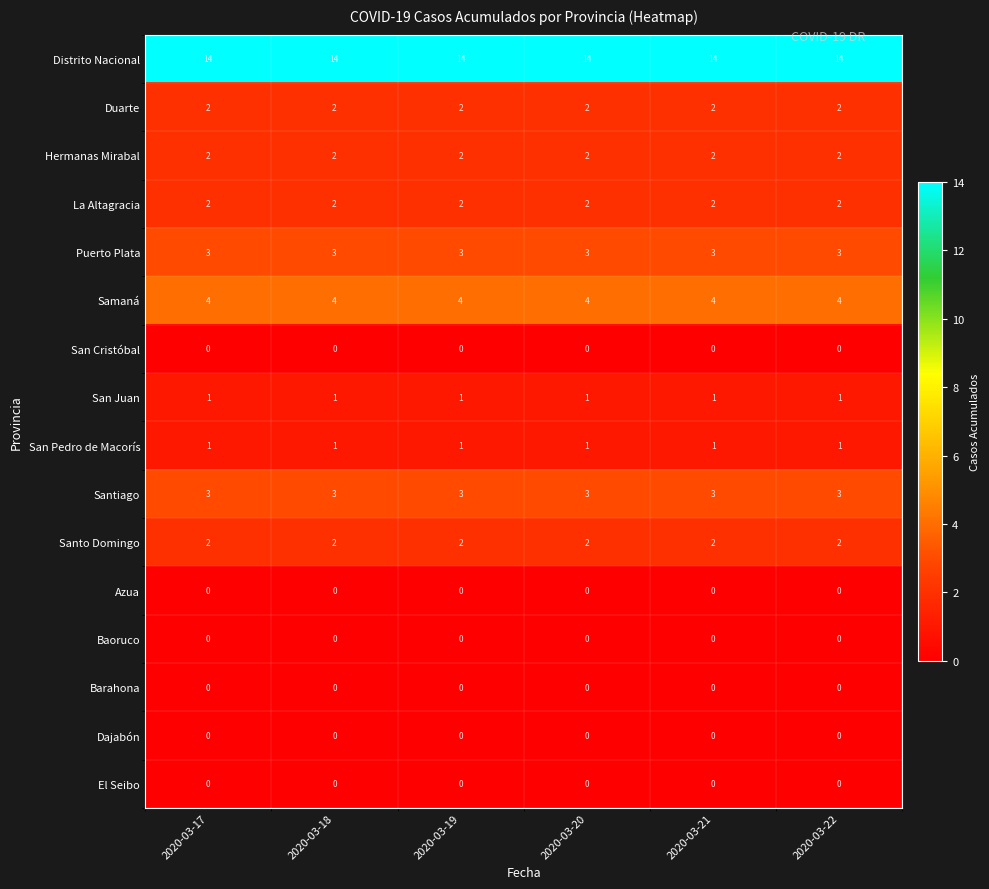

True or false: Puerto Plata has a value of 3 at 2020-03-18.

True